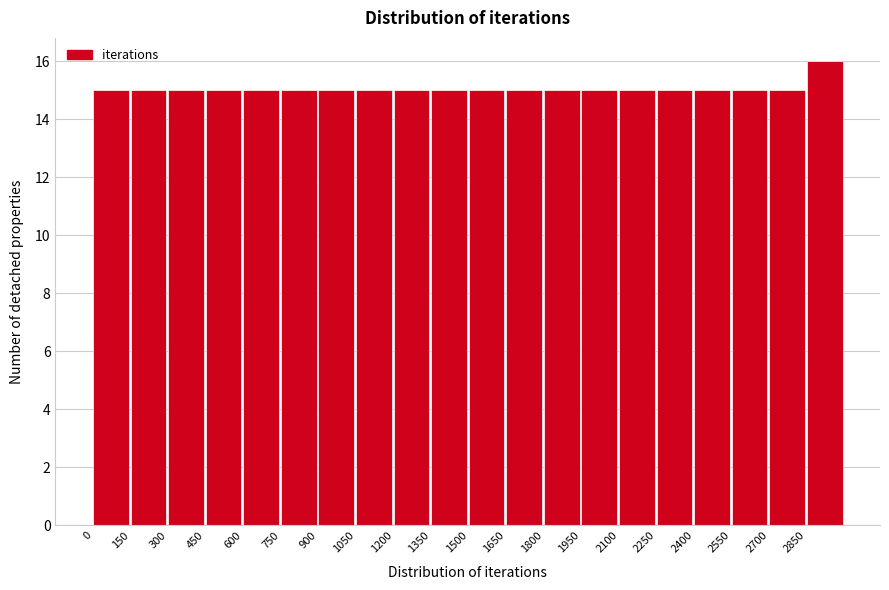

Reading left to right, list every bar in this chart as the range it spans on the x-axis followed by its height. Neither the bar edges nor the heights are printed on the chart, so give them approximately, as read against the axes.

0 to 150: 15
150 to 300: 15
300 to 450: 15
450 to 600: 15
600 to 750: 15
750 to 900: 15
900 to 1050: 15
1050 to 1200: 15
1200 to 1350: 15
1350 to 1500: 15
1500 to 1650: 15
1650 to 1800: 15
1800 to 1950: 15
1950 to 2100: 15
2100 to 2250: 15
2250 to 2400: 15
2400 to 2550: 15
2550 to 2700: 15
2700 to 2850: 15
2850 to 3000: 16